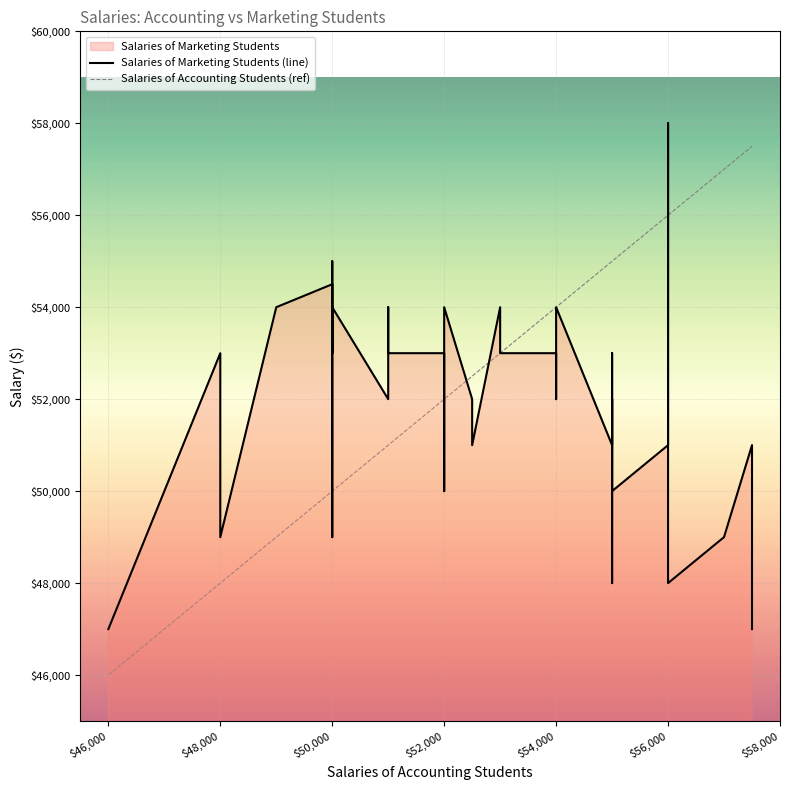

Reading right to left, list all the values displayed in this chart.

Salaries of Marketing Students (line): 47000	51000	49000	48000	58000	51000	50000	53000	52000	48000	52000	52000	51000	54000	52000	53000	53000	53000	54000	51000	52000	54000	54000	50000	52000	53000	53000	54000	52000	54000	49000	53000	54000	55000	53000	54500	54000	49000	53000	47000
Salaries of Accounting Students (ref): 57500	57500	57000	56000	56000	56000	55000	55000	55000	55000	55000	55000	55000	54000	54000	54000	53000	53000	53000	52500	52500	52000	52000	52000	52000	52000	51000	51000	51000	50000	50000	50000	50000	50000	50000	50000	49000	48000	48000	46000